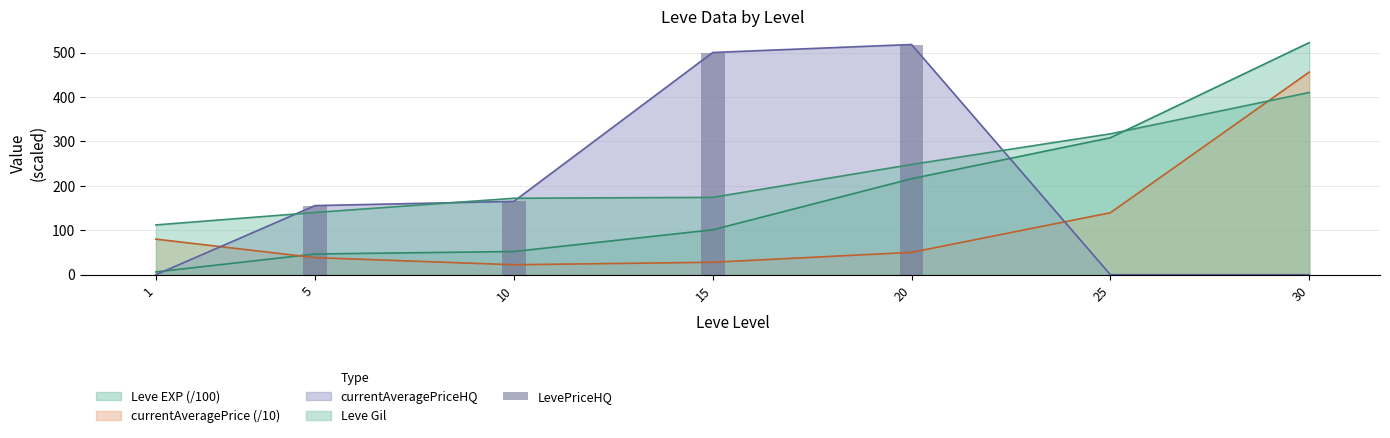

What is the average value?

191.2